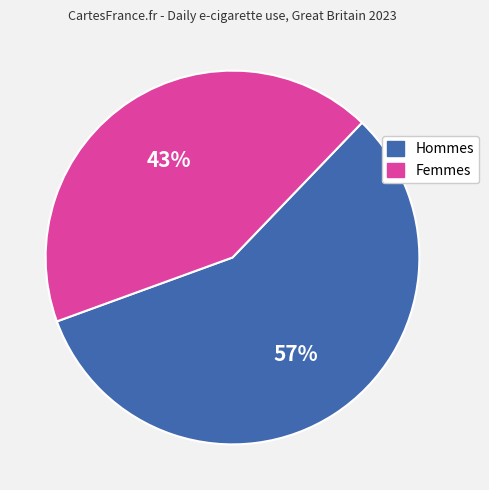

To the nearest percent, what is the average slice percentage?

50%